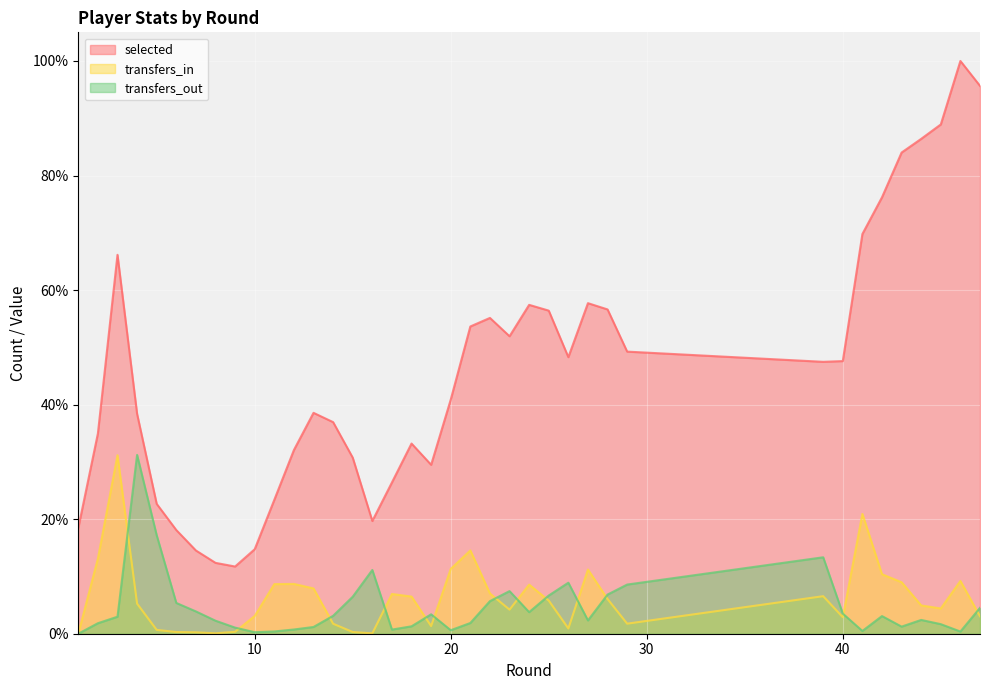

True or false: transfers_in has a value of 2.9 at 40.

True